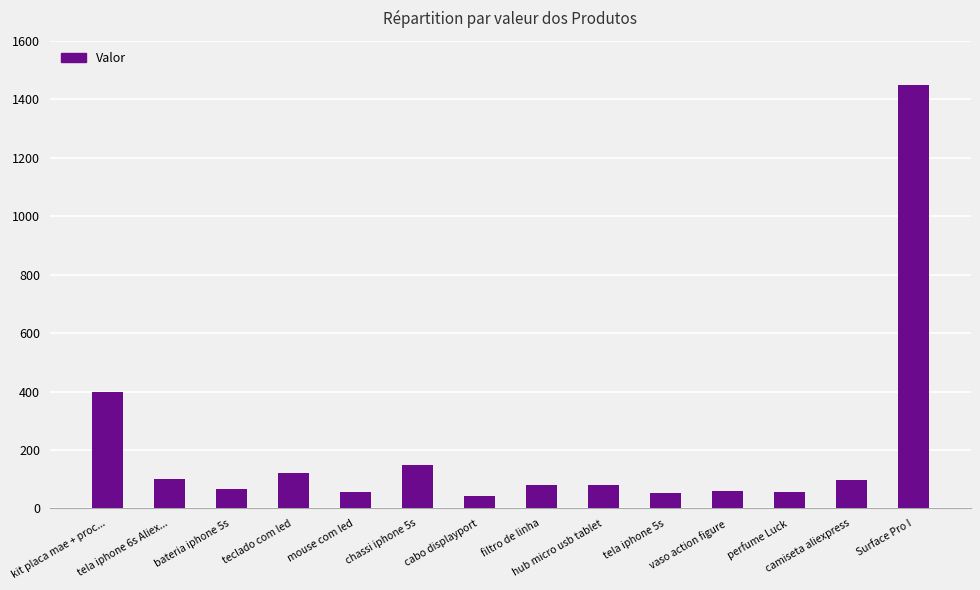

What value does the data have at tela iphone 6s Aliex...?

100.0